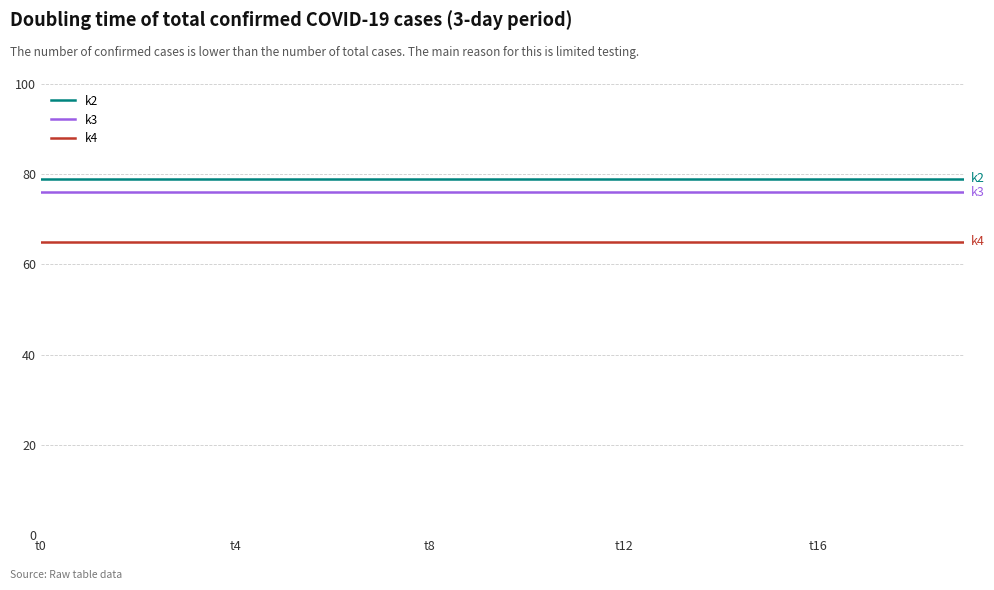

What is the highest value of the k4 series?

65